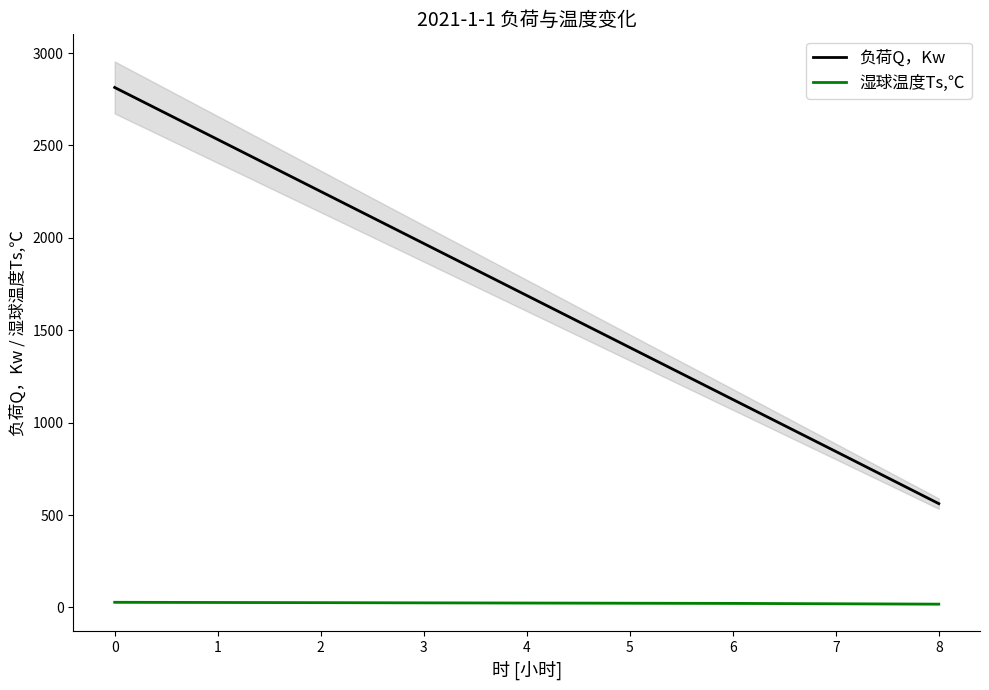

Is this an area chart (filled region under the line)?

No